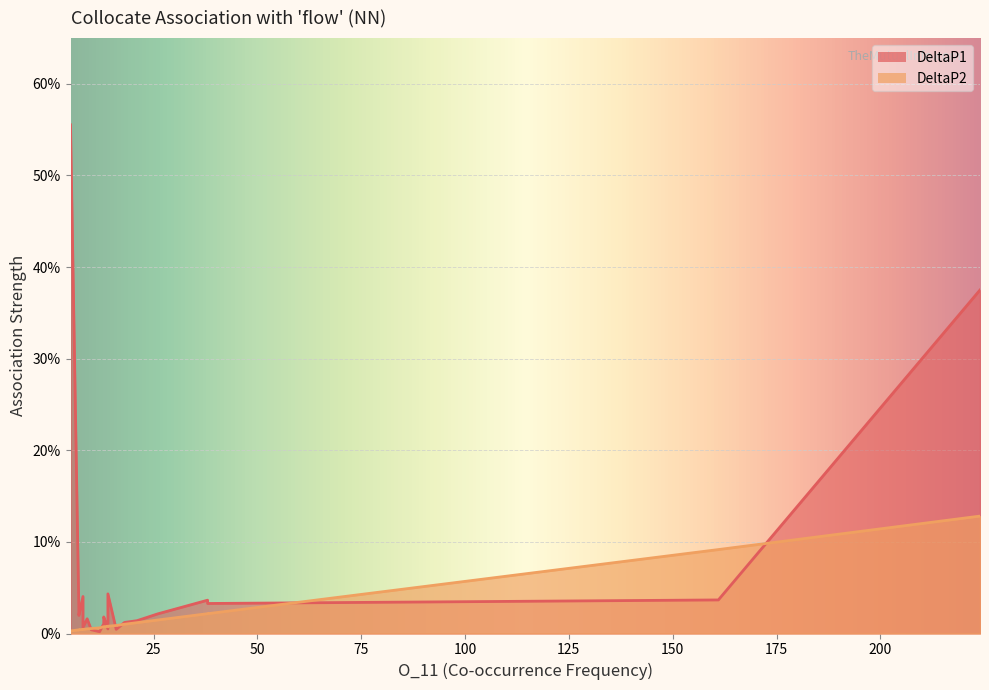

Where is DeltaP1 nearest to the value 0?

12